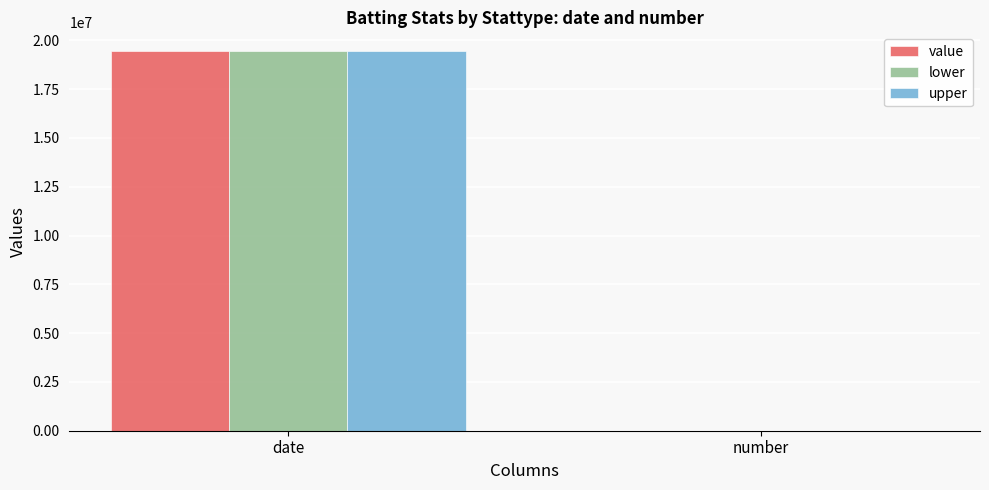

Reading left to right, what are all the values shown in this chart?

value: date=19440420	number=0
lower: date=19440420	number=0
upper: date=19440420	number=0